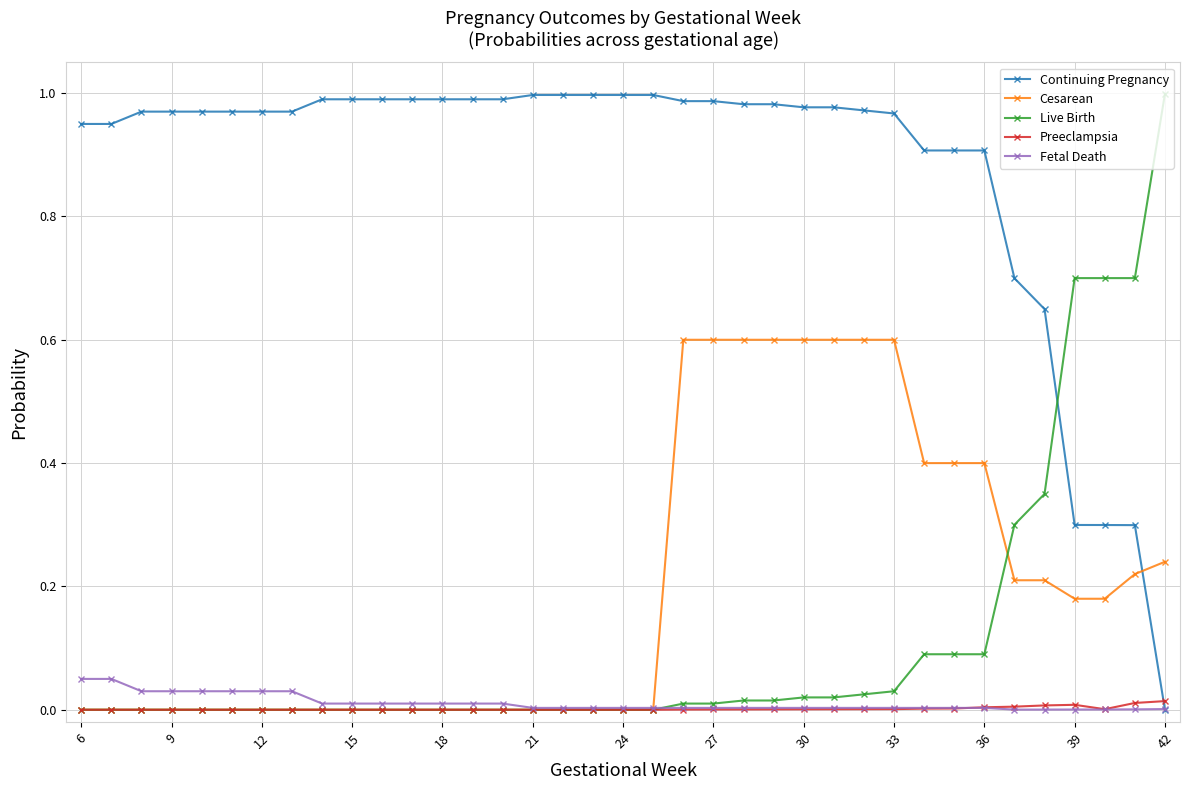

How many times do Preeclampsia and Continuing Pregnancy cross each other?

1